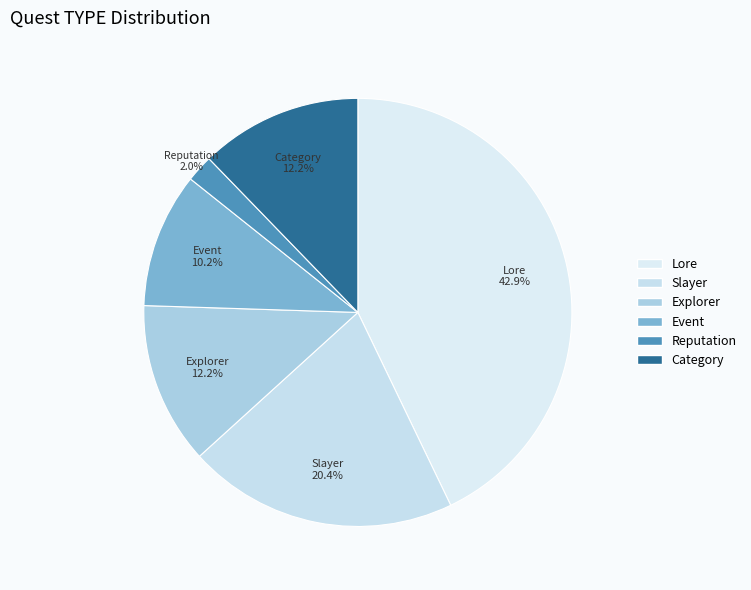

True or false: Event accounts for 10% of the total.

True